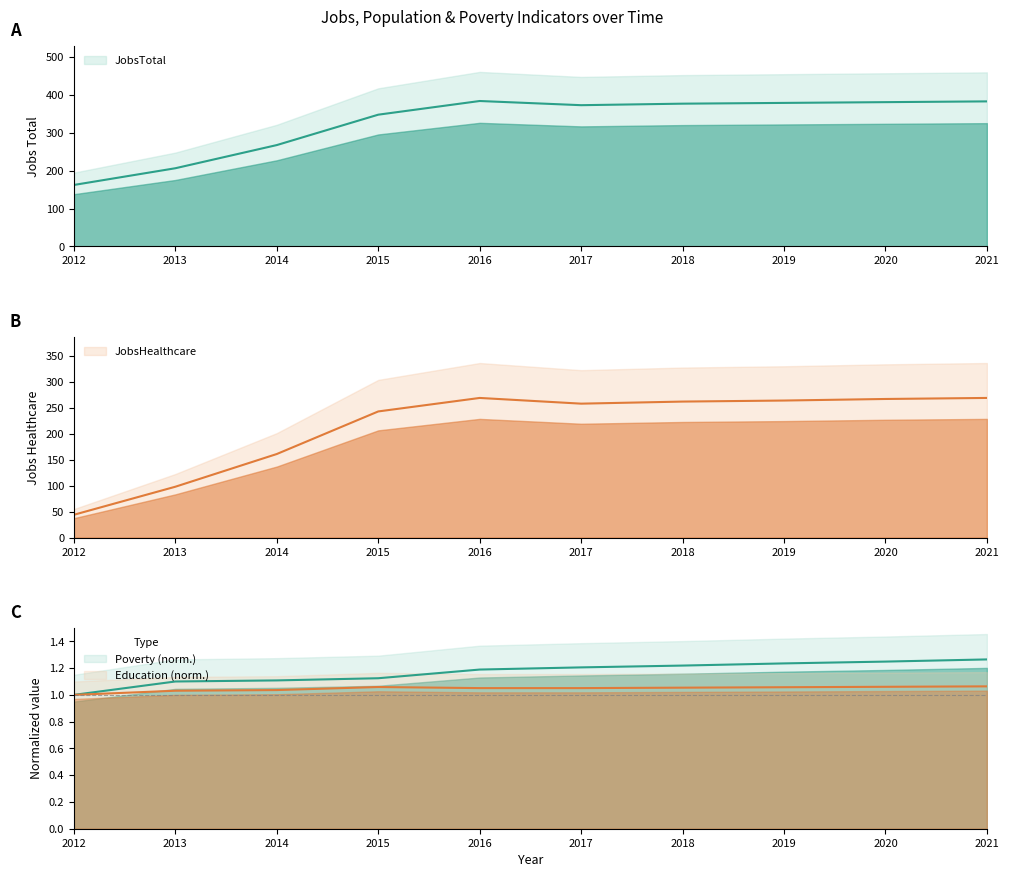

Between 2015 and 2012, which is larger?

2015